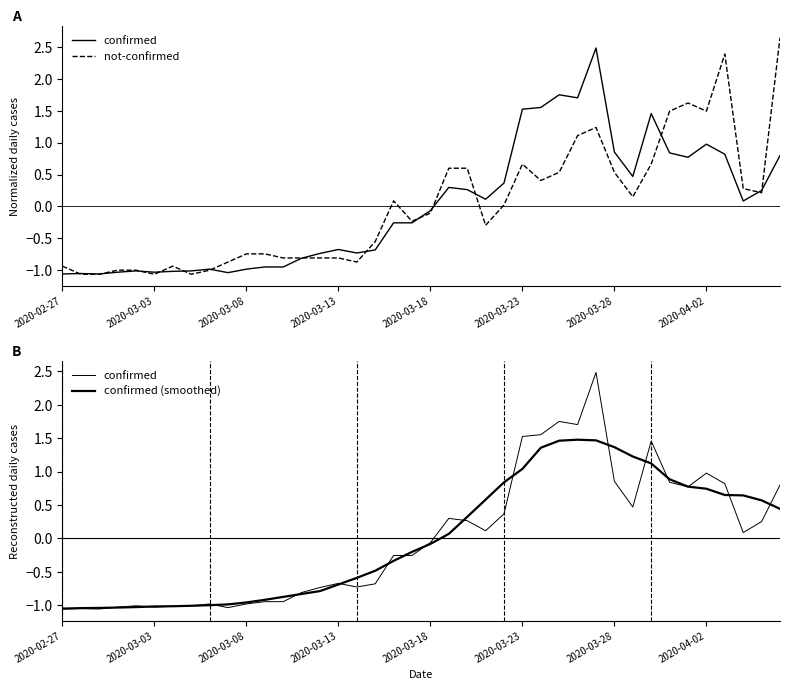

What is the difference between the maximum and second lowest values in the confirmed series?

3.5